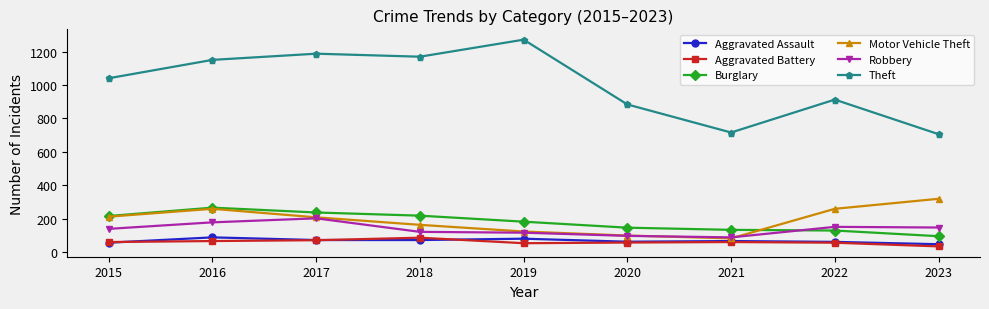

True or false: Aggravated Battery and Aggravated Assault intersect in this chart.

True